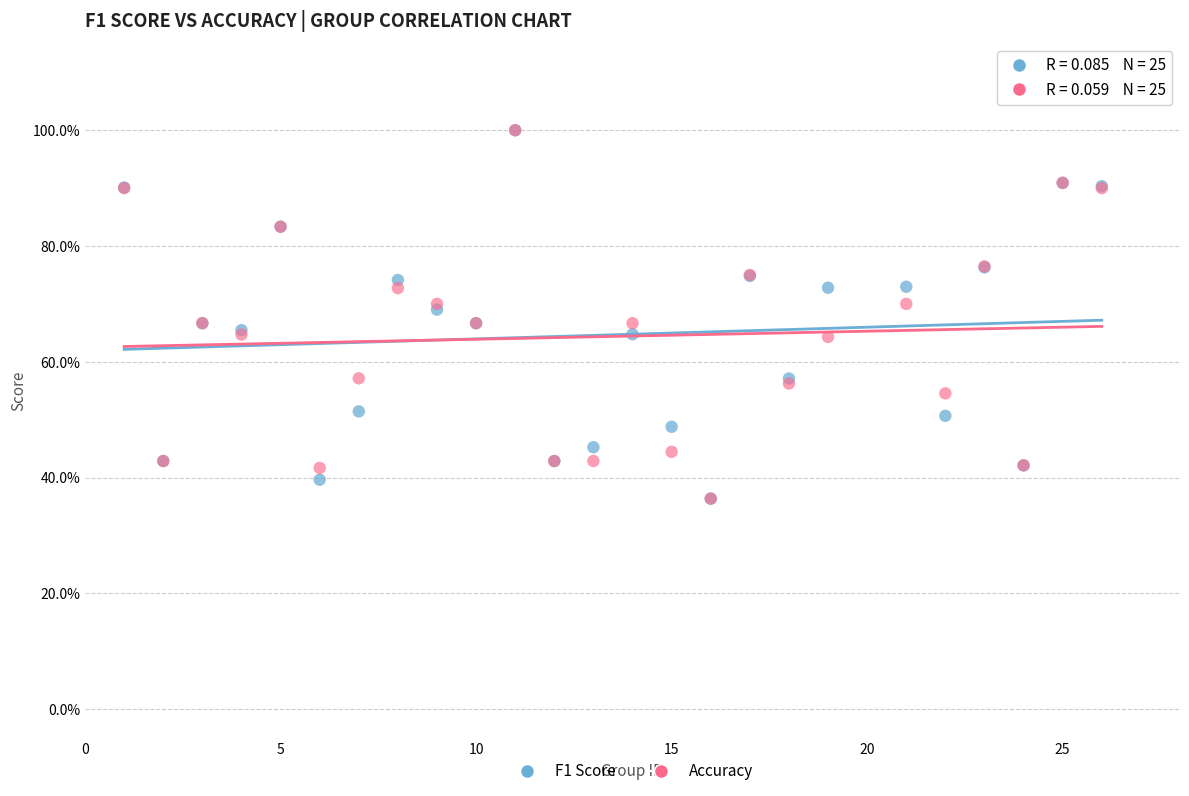

What are all the series names shown in the legend?

F1 Score, Accuracy